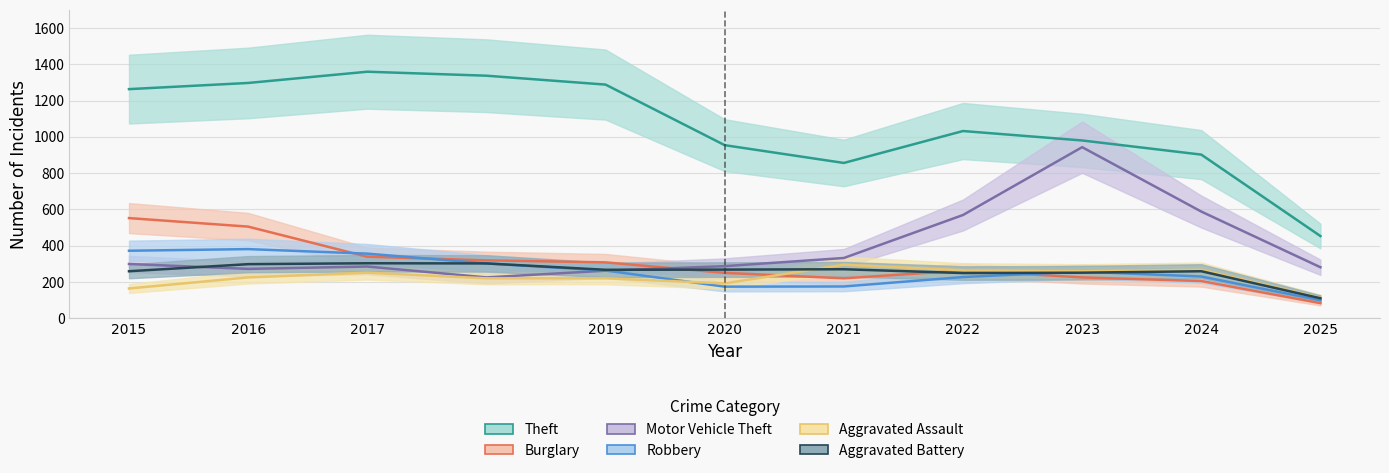

What is the value of the Aggravated Battery point at the 10th from the left?

259